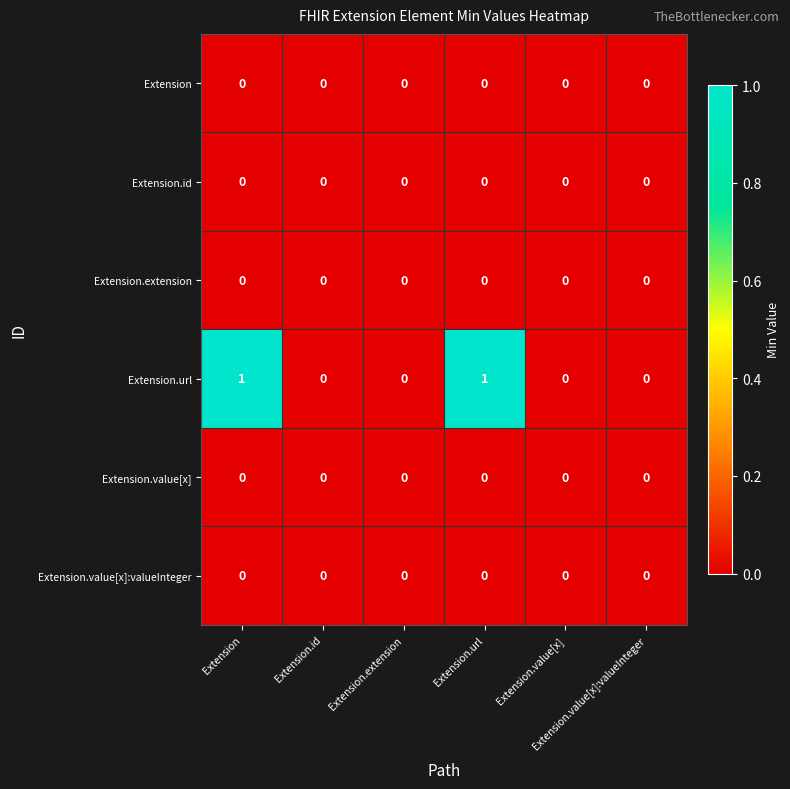

Count the number of categories in the chart.

6